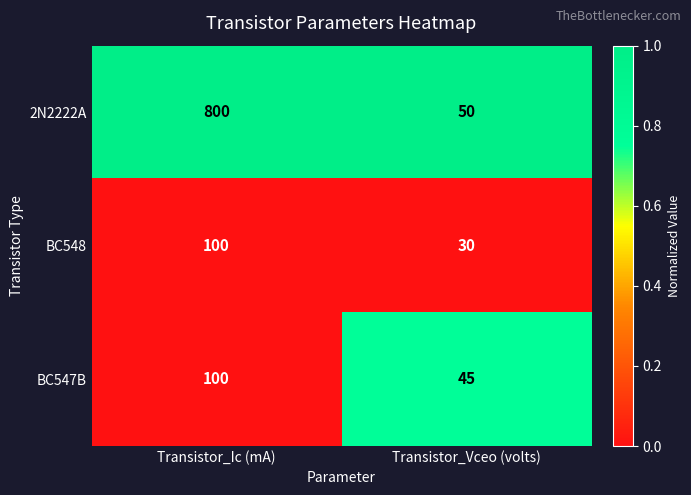

Rank the categories by BC547B value from lowest to highest.

Transistor_Vceo (volts), Transistor_Ic (mA)